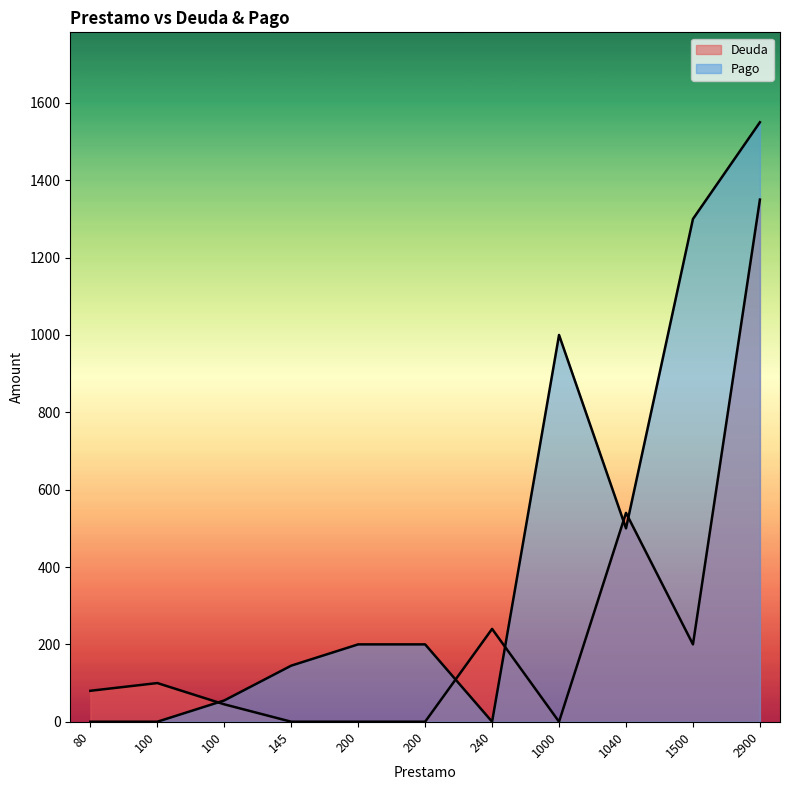

What is the sum of all Deuda values?

2555